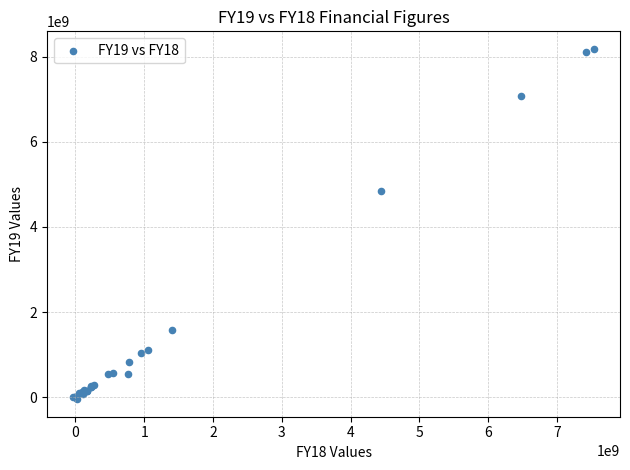

What Y value in the scatter plot is closest to 4069096025?

4839579653